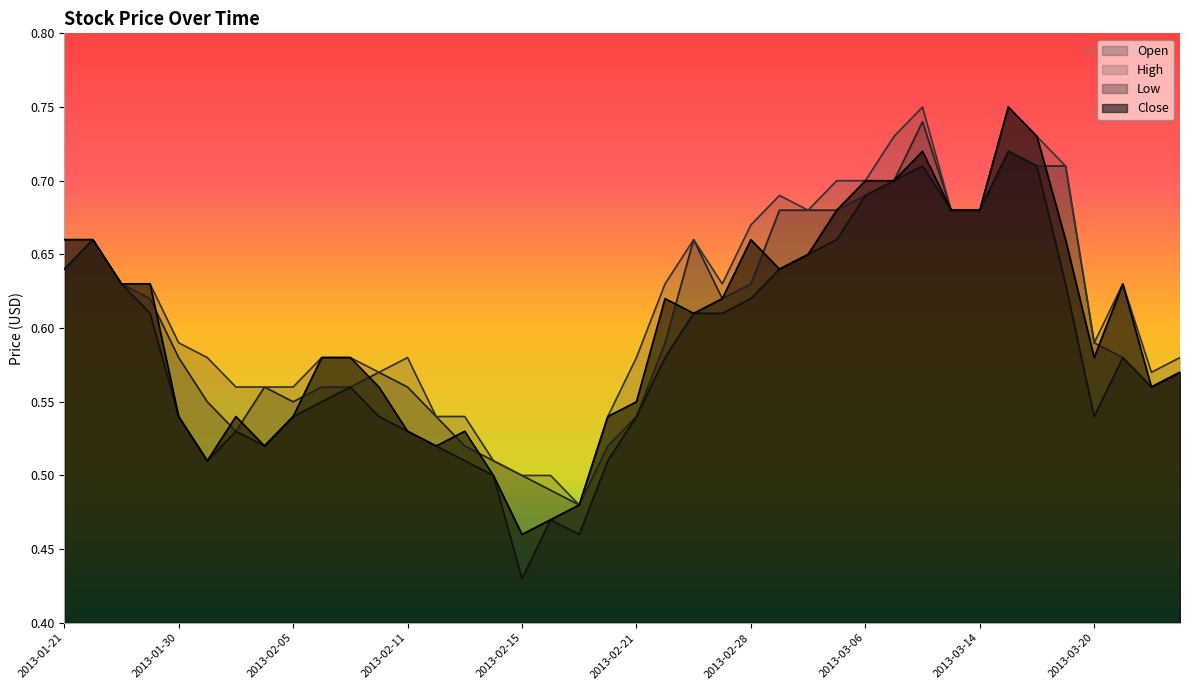

Which series has the largest total across all categories?

High